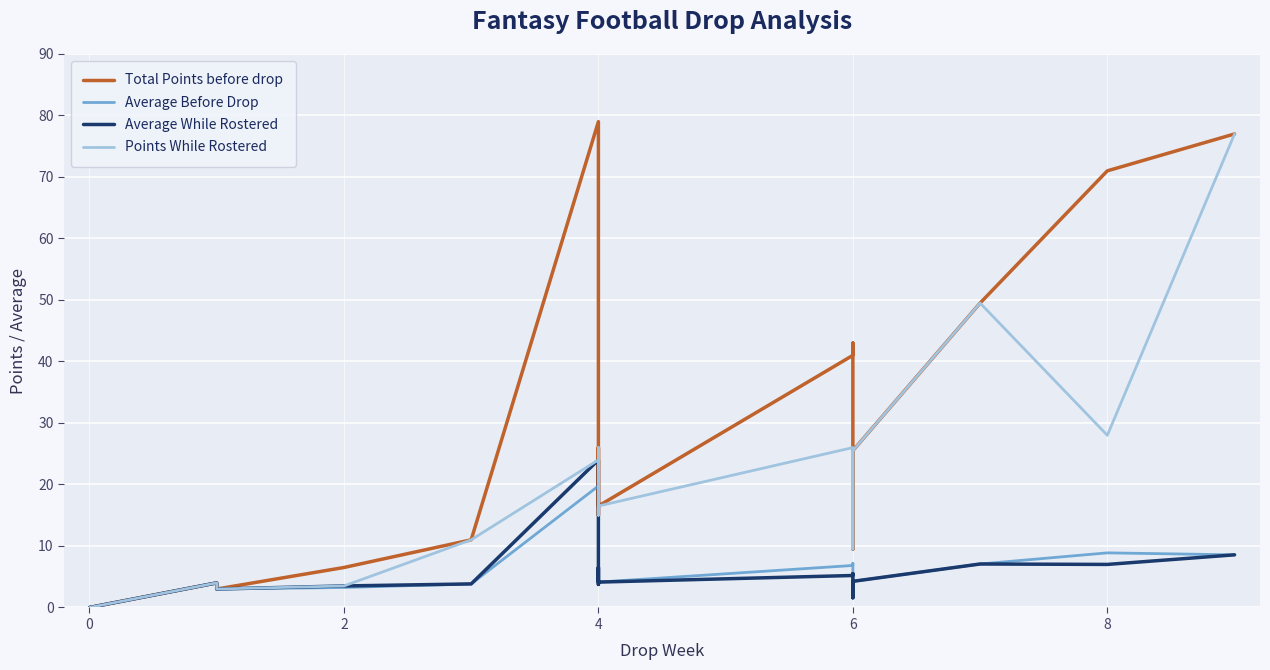

True or false: Average While Rostered and Average Before Drop cross at least once.

False